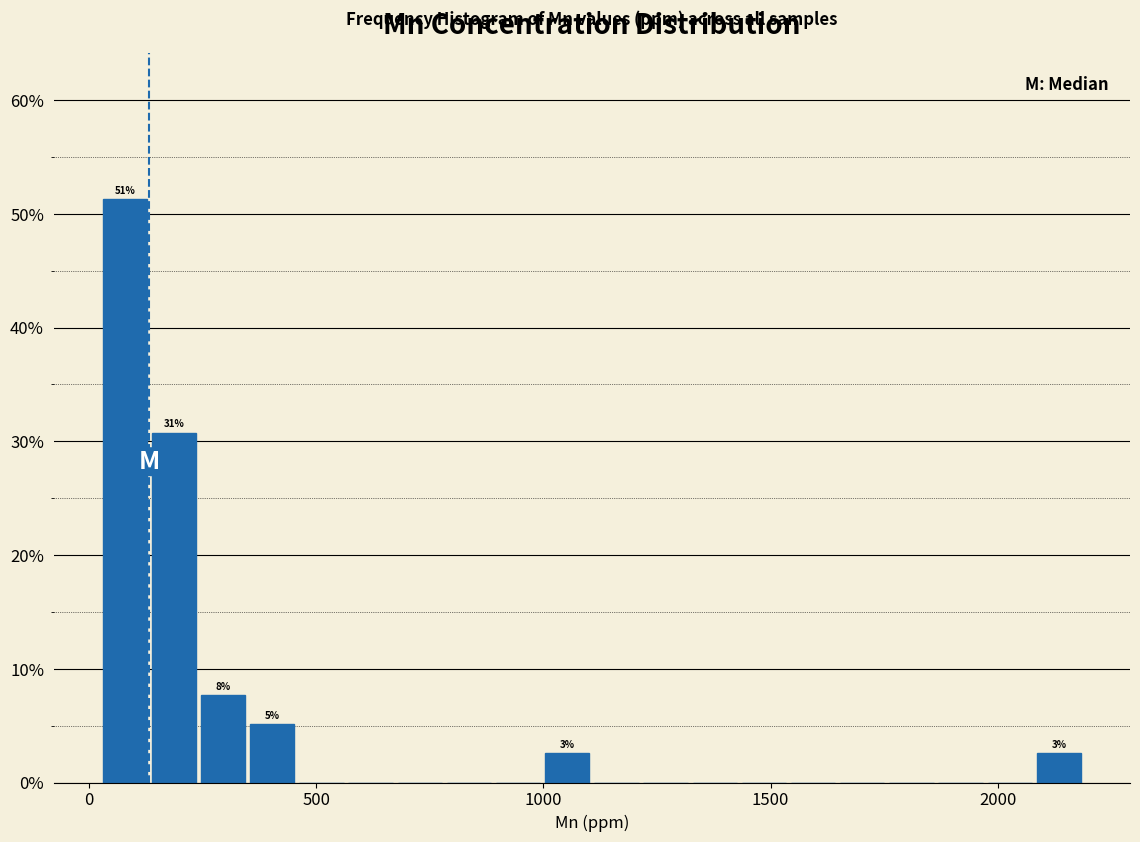

Around what value on the x-axis is the tallest bar? Give the approximate position of its centre, as read against the axis.

100